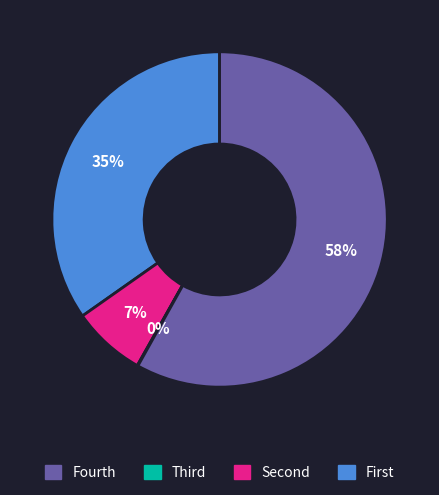

To the nearest percent, what is the difference between the largest and smallest slice percentages?

58%